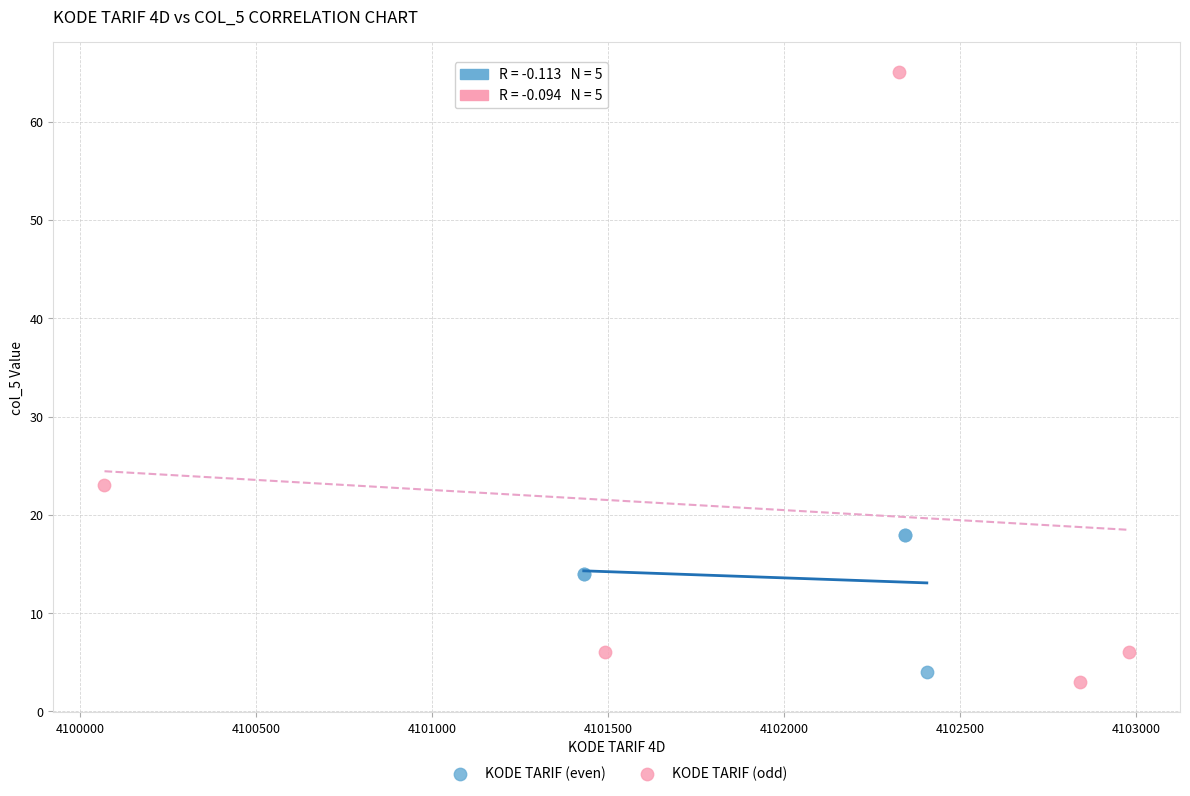

Which series contains the lowest Y value?

KODE TARIF (odd)